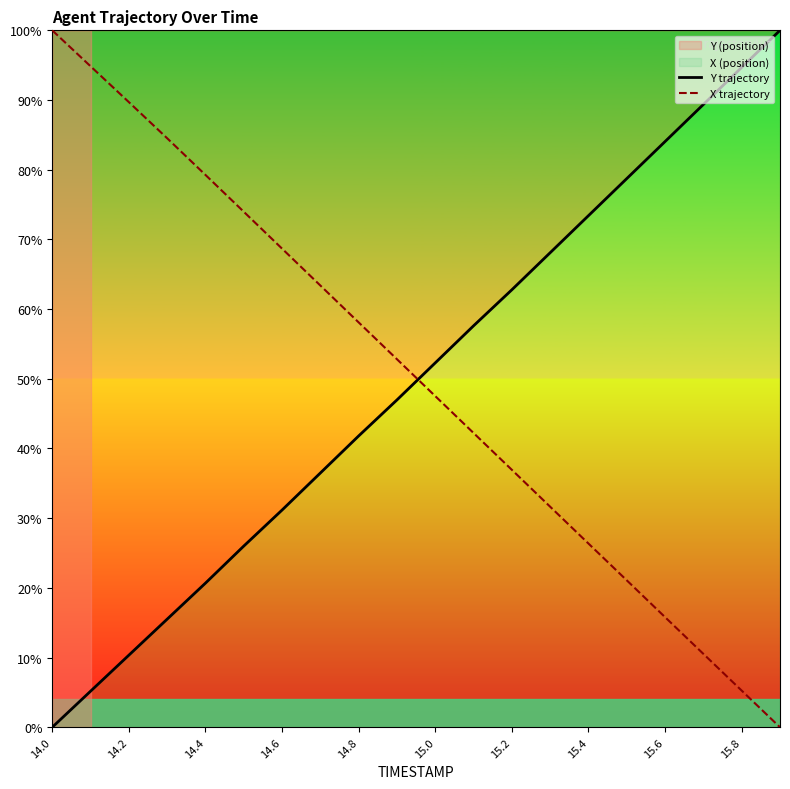

What is the average value of the X trajectory series?

50.1